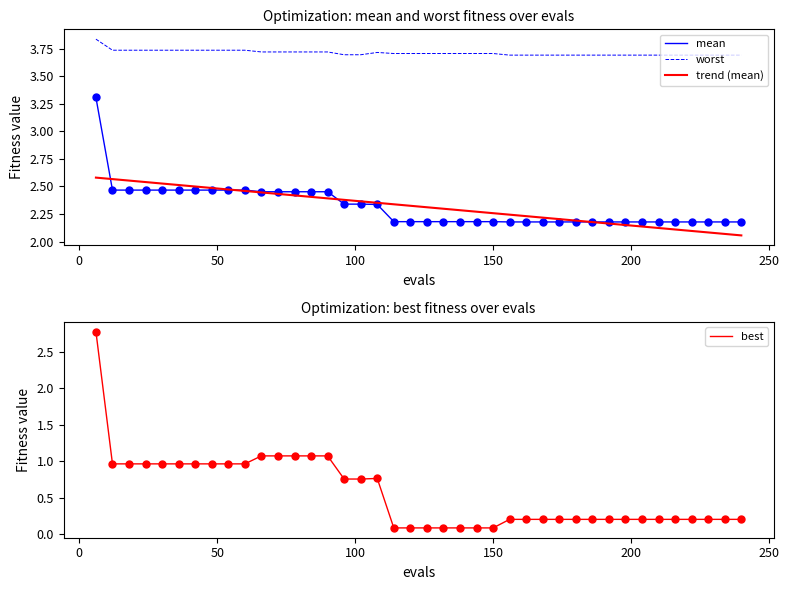

True or false: mean and worst cross at least once.

False